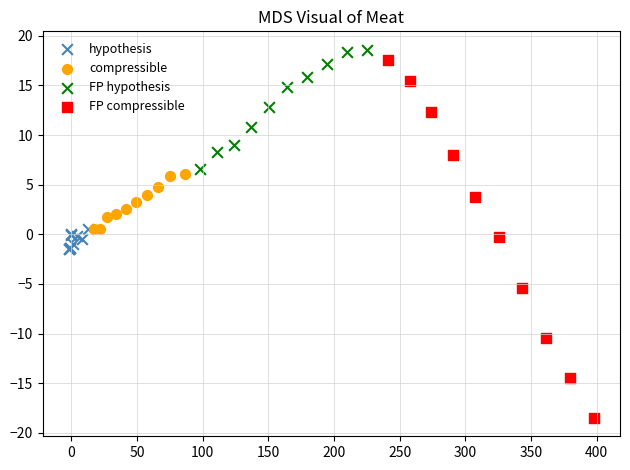

Which series has the widest spread of Y values?

FP compressible